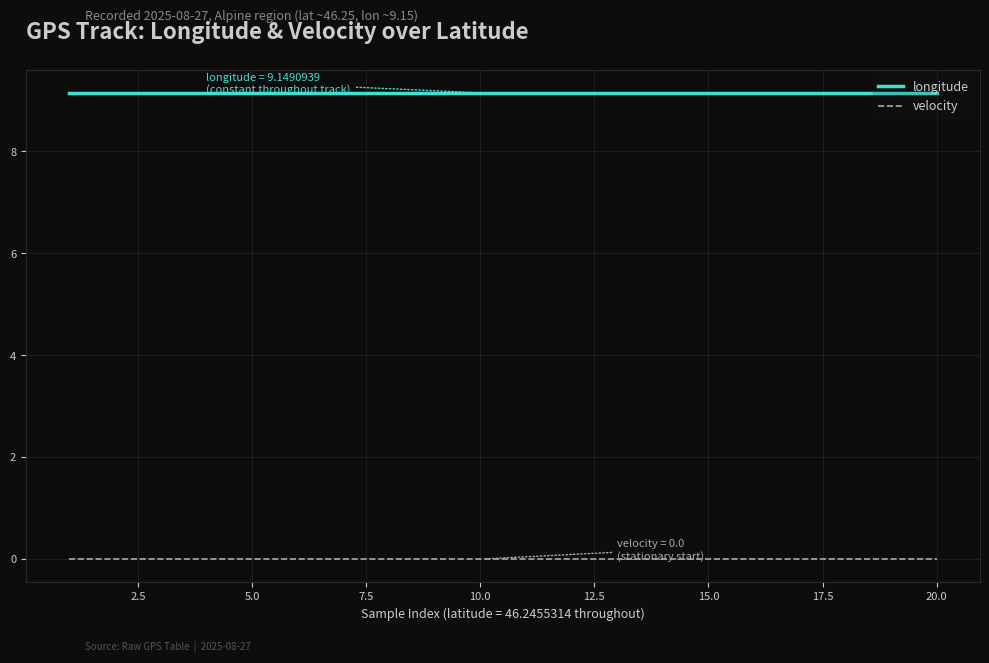

What is the sum of all longitude values?

183.0